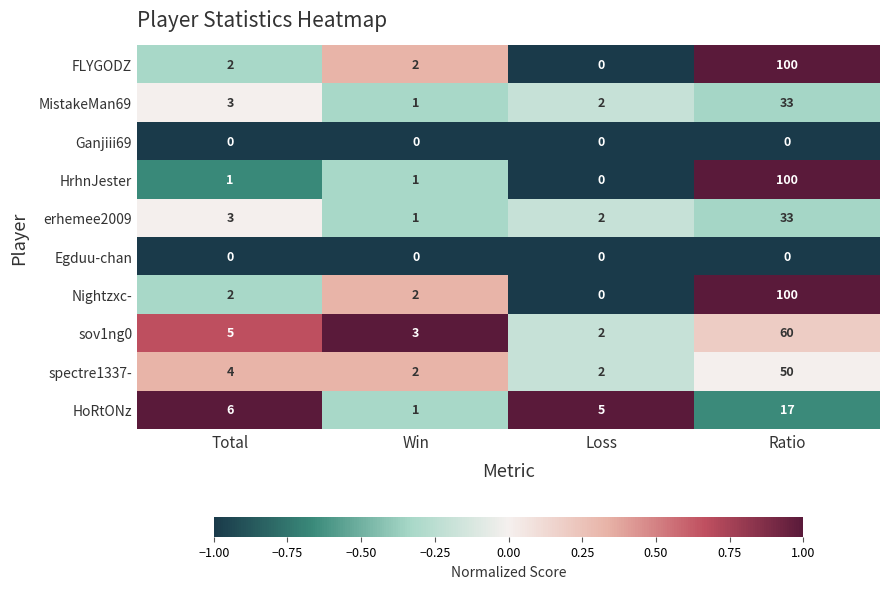

Is it true that HoRtONz equals 2 at Win?

False